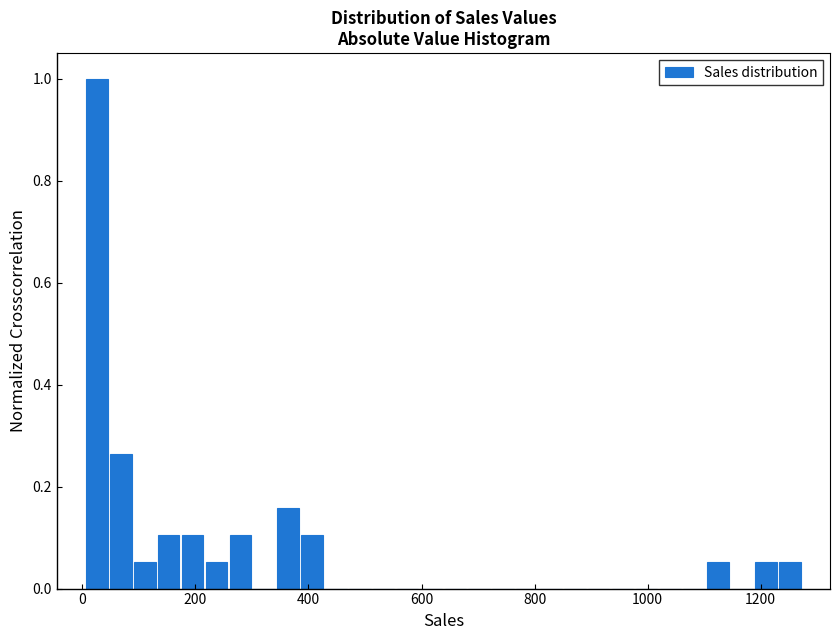

Read against the x-axis, roughly where is the centre of the tallest bar?

20